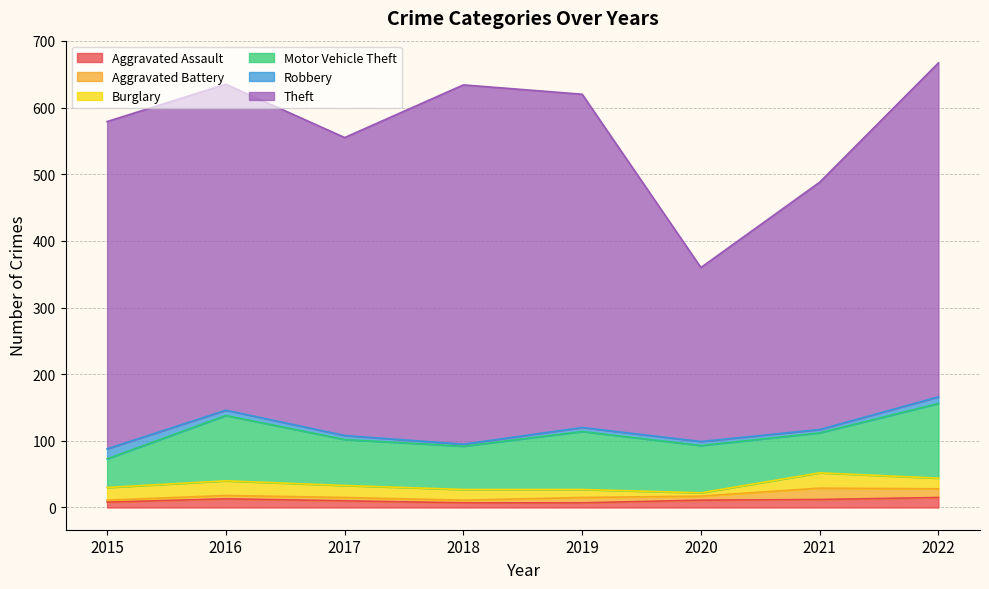

True or false: Motor Vehicle Theft has more than 1 interior local peaks.

True